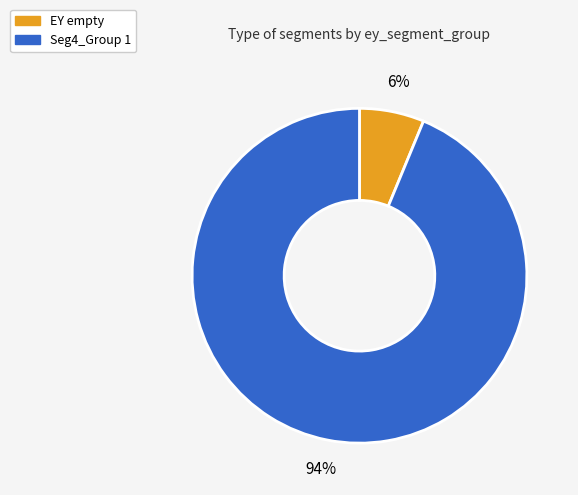

Which has a higher value, EY empty or Seg4_Group 1?

Seg4_Group 1